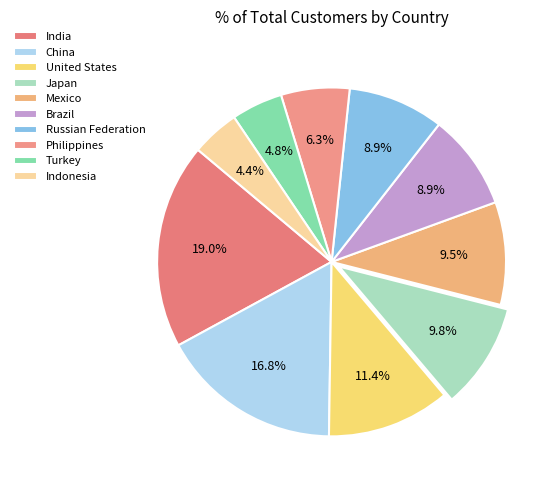

What portion of the pie excludes Russian Federation?

91.1%